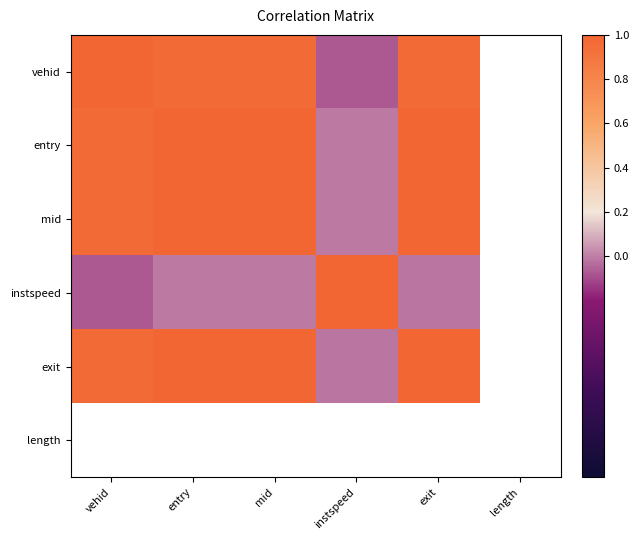

What is the sum of the instspeed values at entry and instspeed?

1.0